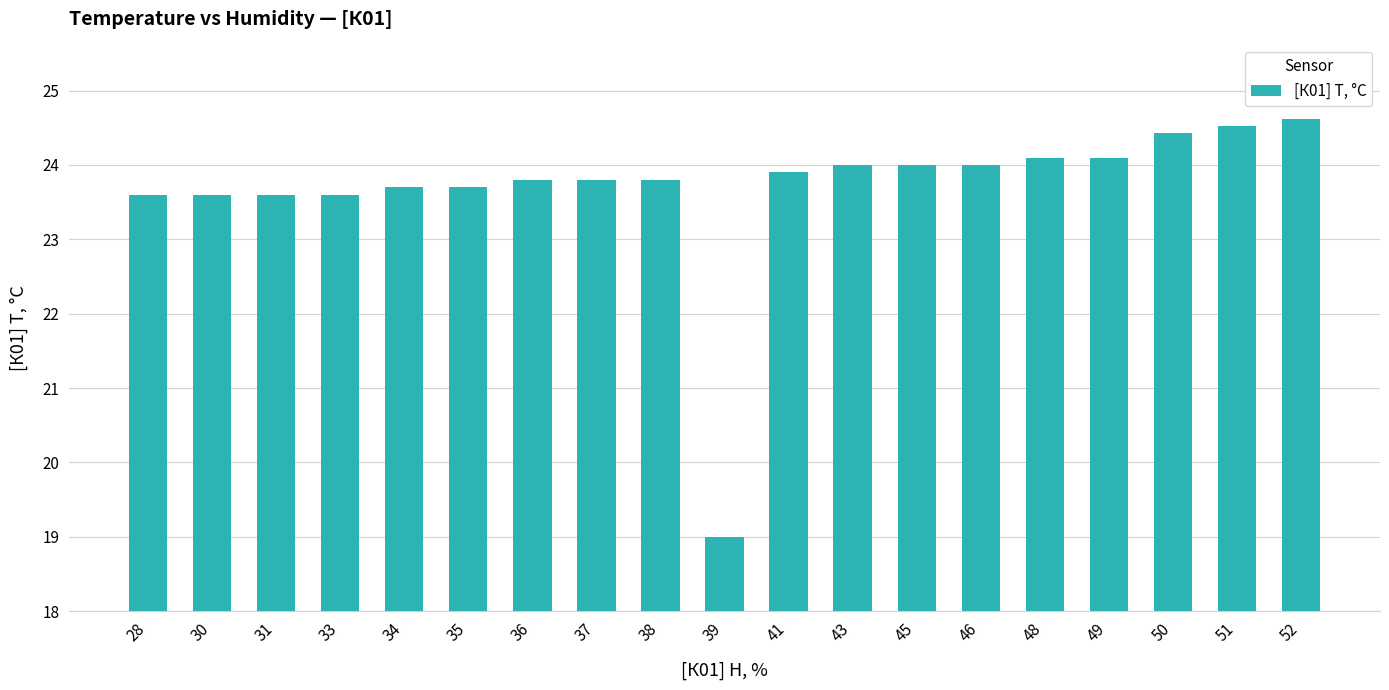

What is the ratio of the value at 52 to the value at 41?

1.0